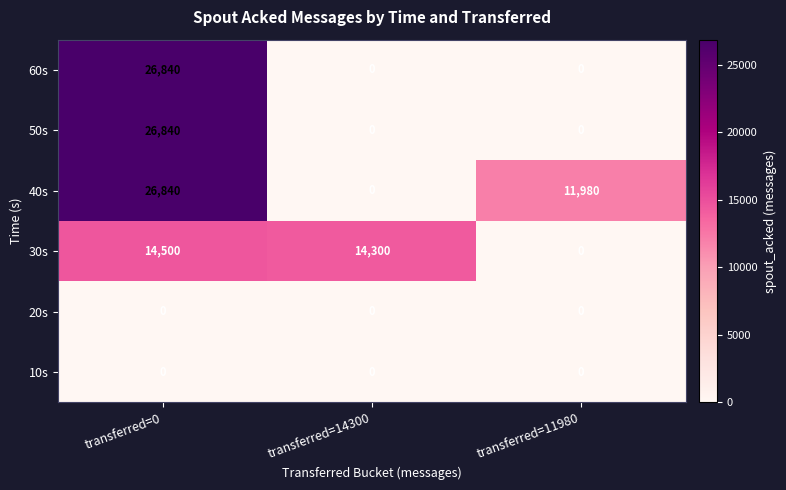

What is the sum of the 60s values at transferred=0 and transferred=14300?

26840